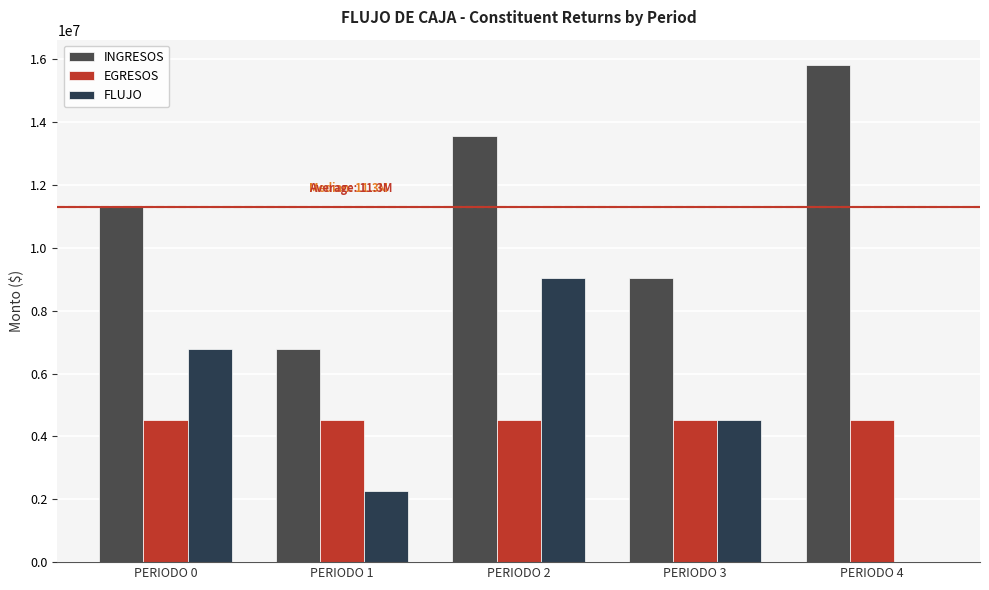

Which has a higher value, PERIODO 1 or PERIODO 4?

PERIODO 4